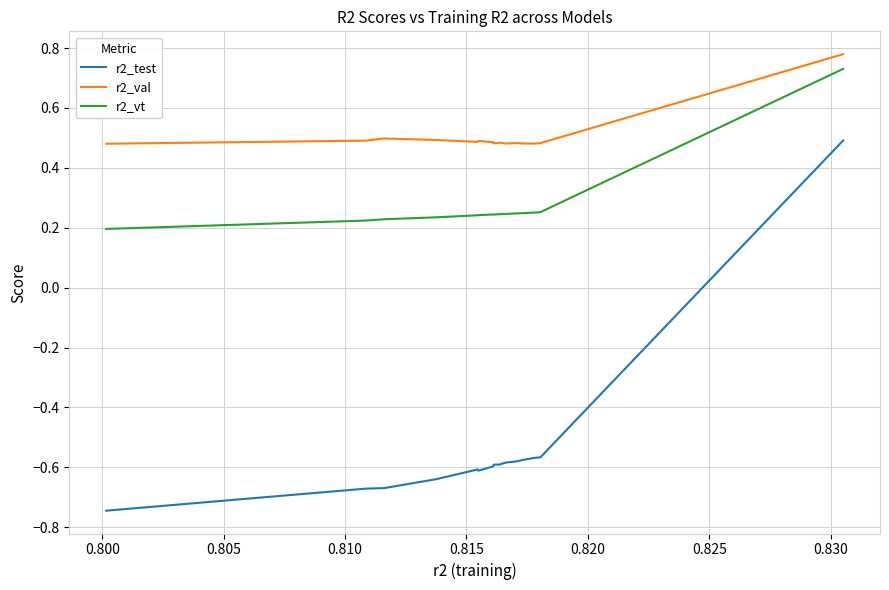

True or false: r2_val and r2_vt cross at least once.

False